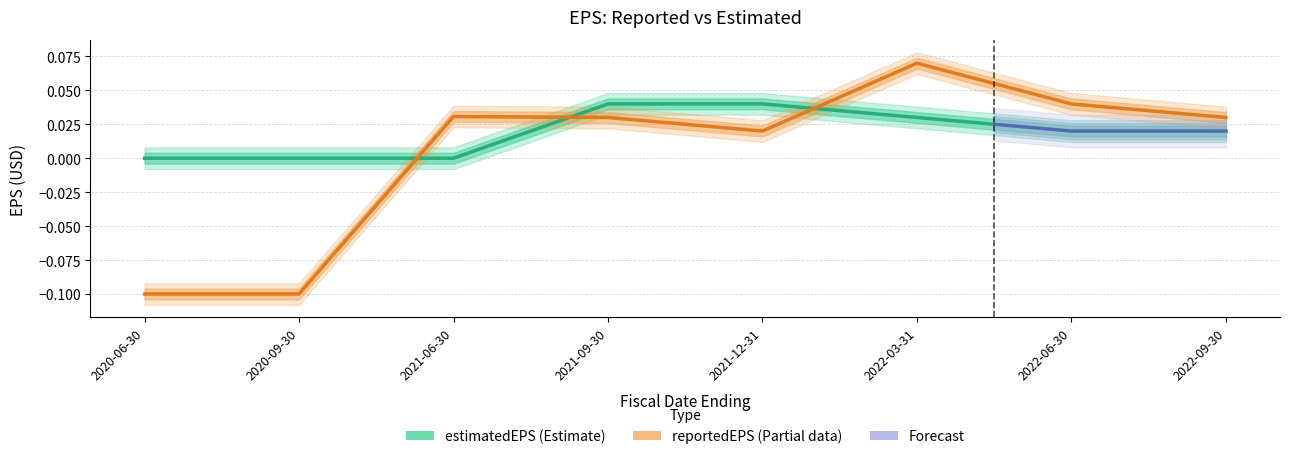

Which label corresponds to the smallest value in the chart?

2020-06-30